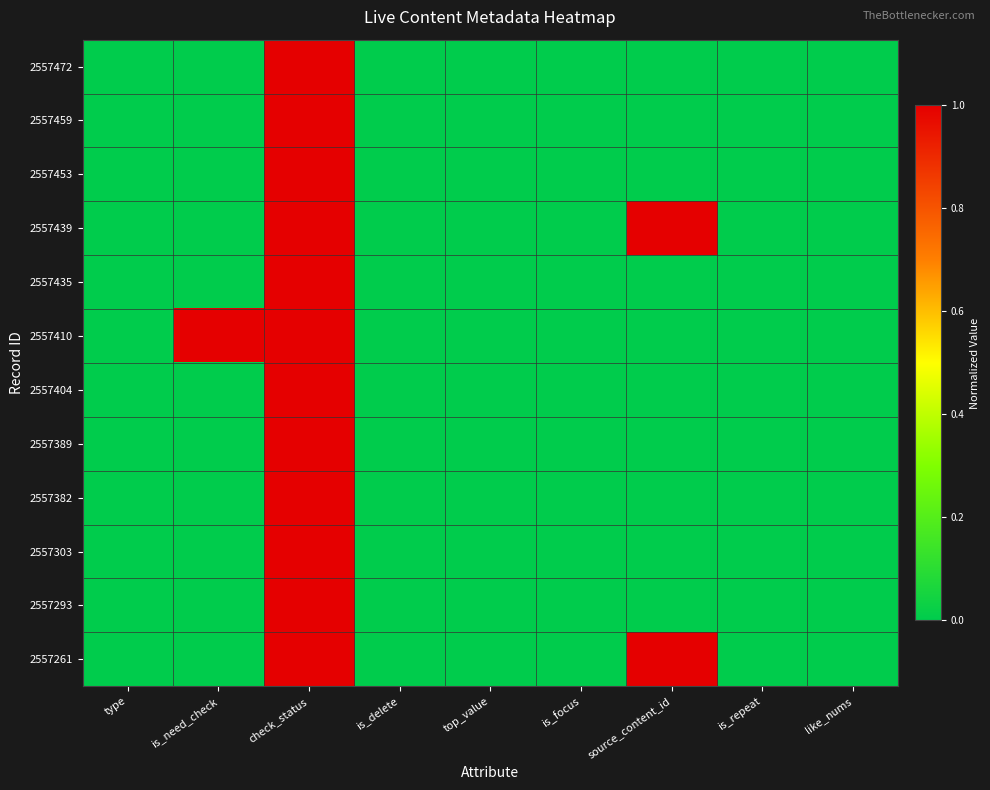

What is the greatest value displayed?

1.0